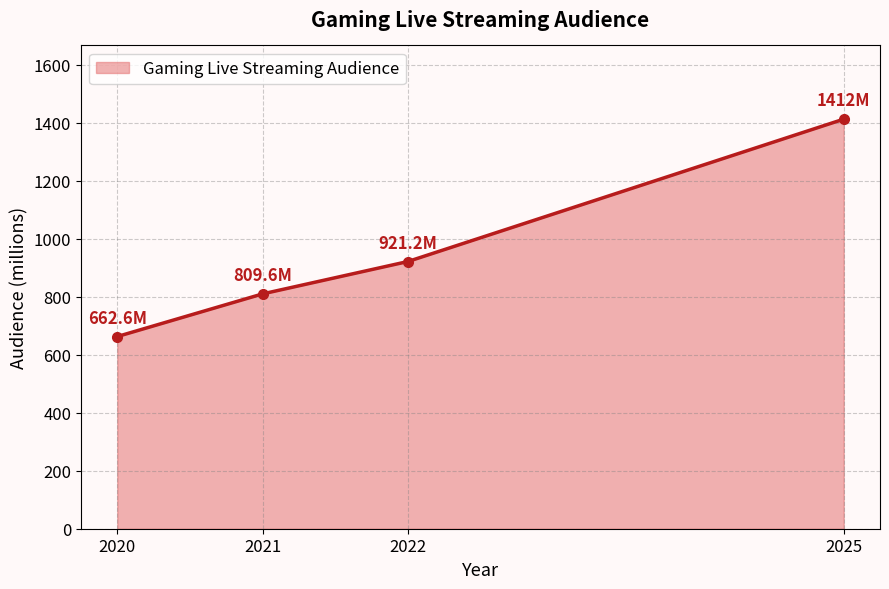

Read the value at 2025.

1412.0